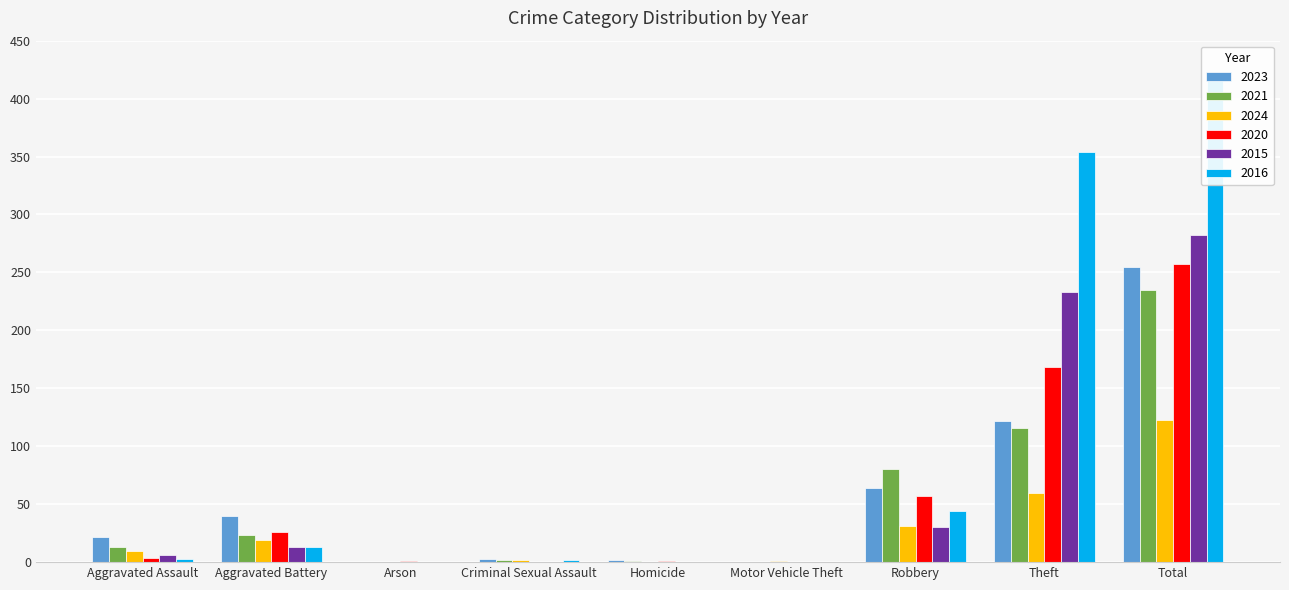

At which category is the sum across all series the highest?

Total